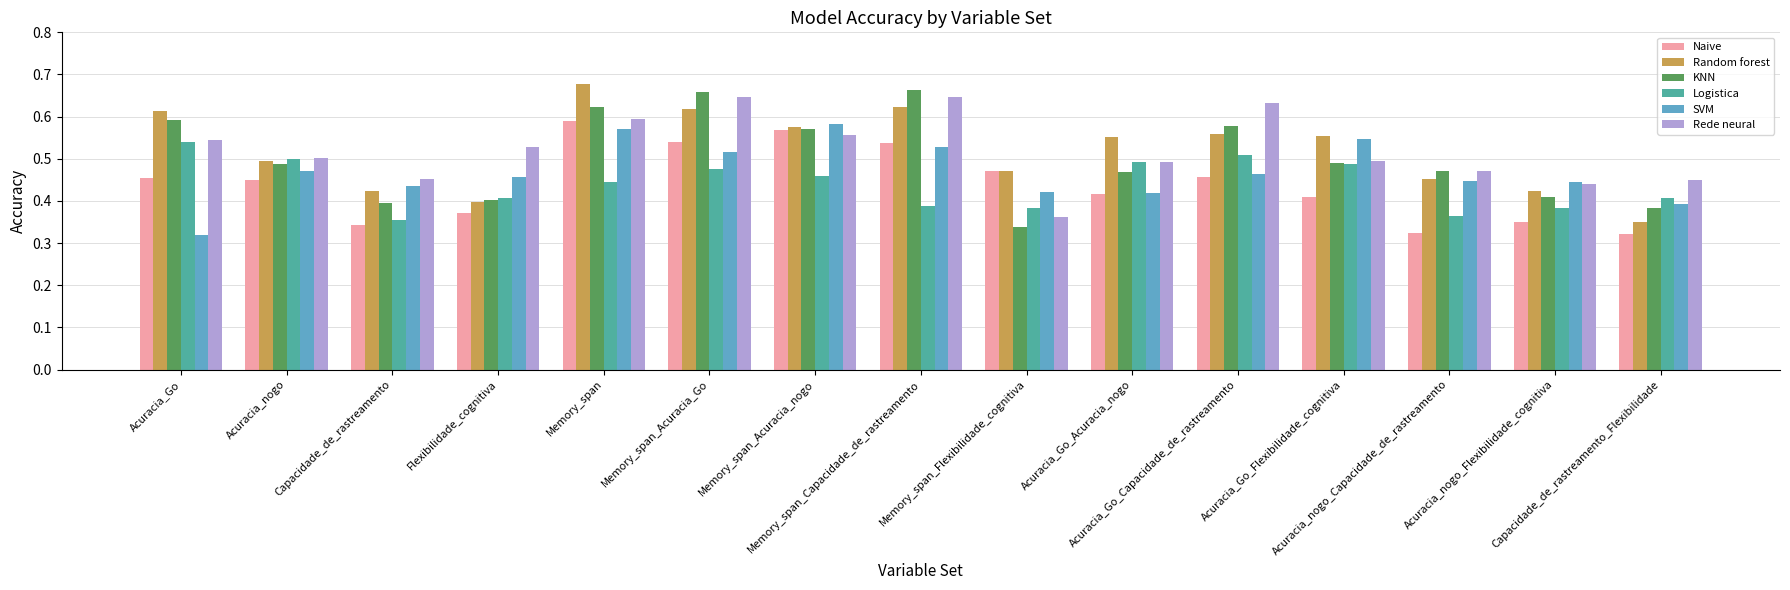

At how many categories does at least one series exceed 0?

15